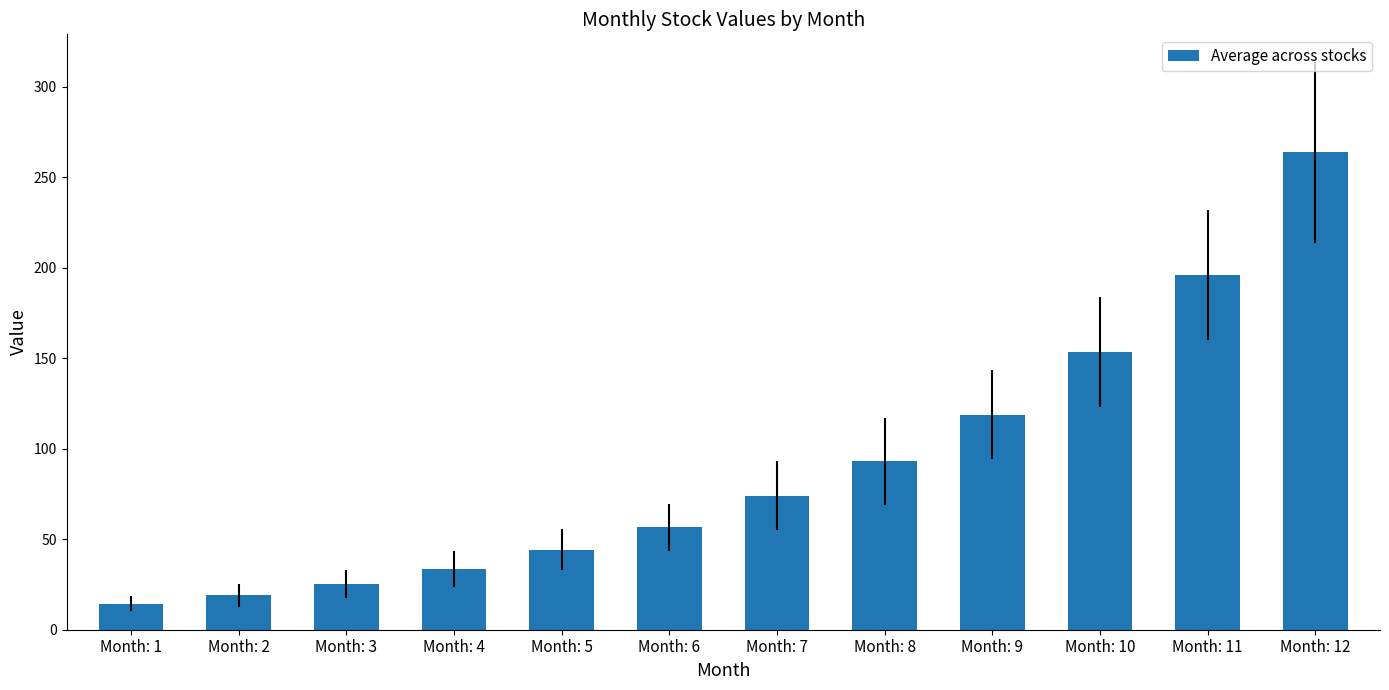

Reading right to left, transcribe all the data shown in this chart.

Month: 12=263.8	Month: 11=195.9	Month: 10=153.6	Month: 9=118.8	Month: 8=93.1	Month: 7=74.1	Month: 6=56.6	Month: 5=44.3	Month: 4=33.4	Month: 3=25.3	Month: 2=19.1	Month: 1=14.4